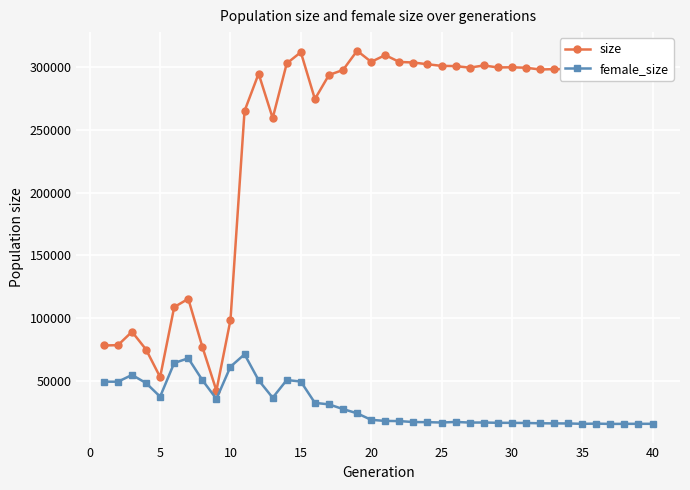

True or false: female_size and size cross at least once.

False